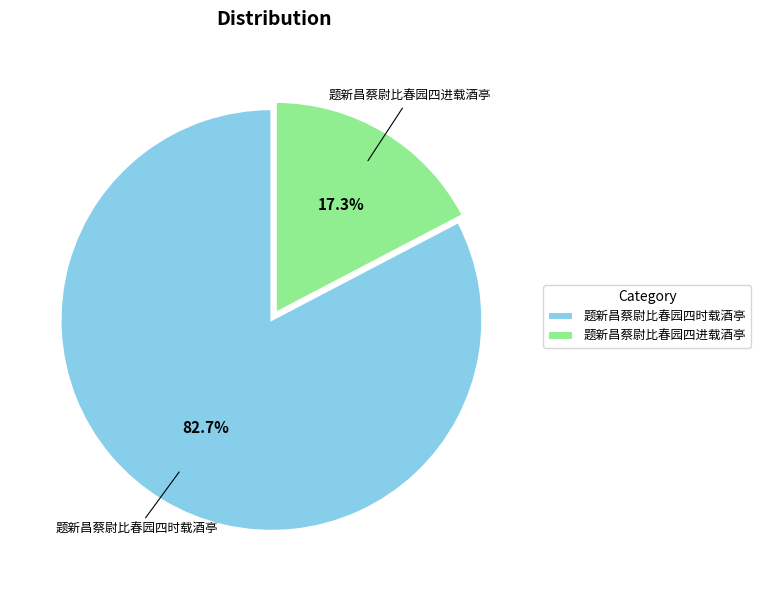

True or false: 题新昌蔡尉比春园四进载酒亭 accounts for 17% of the total.

True